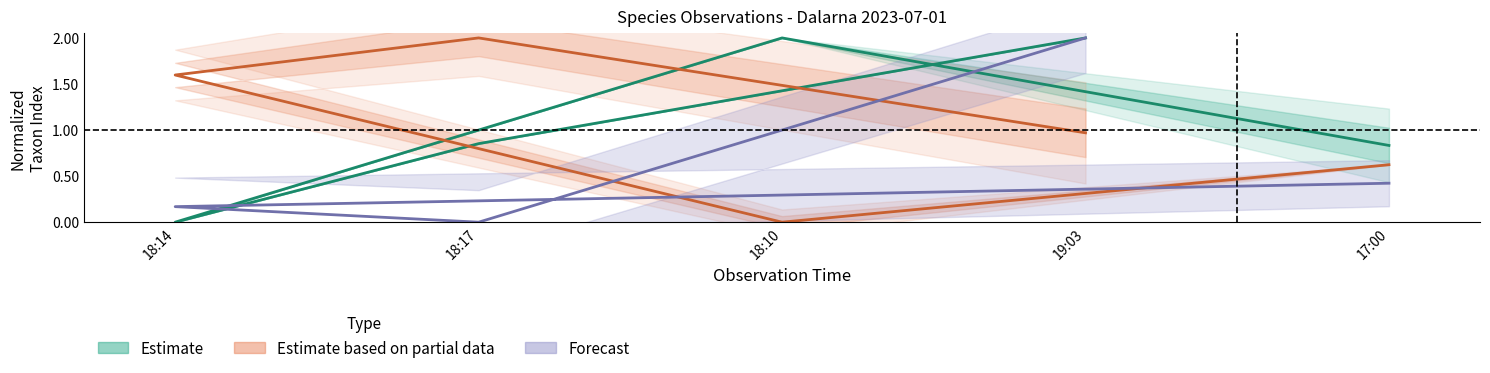

Where is the first local minimum for Estimate based on partial data?

18:10